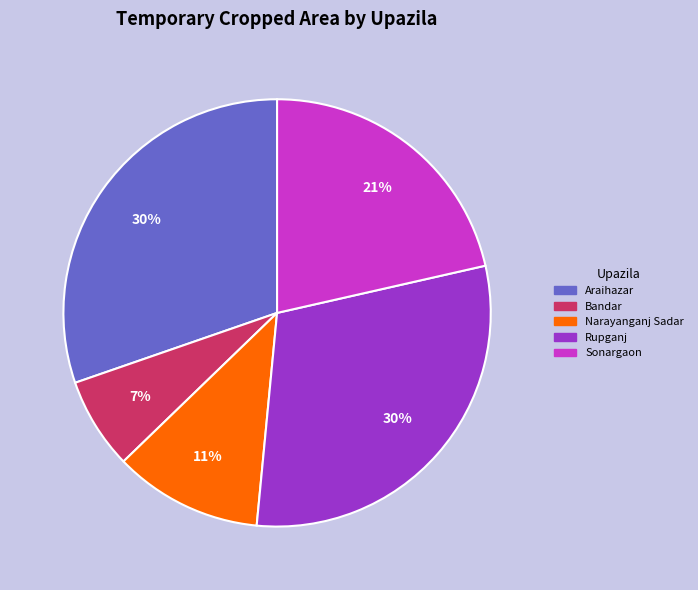

Approximately how many times larger is the value at Rupganj compared to Bandar?

4.3